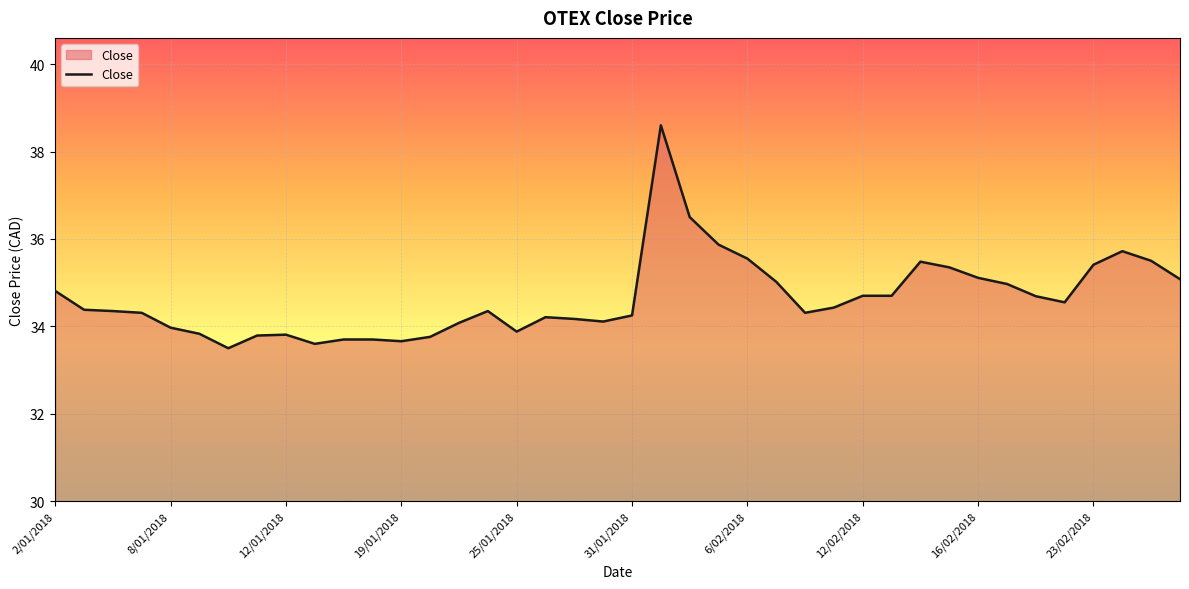

What is the smallest value displayed?

33.5